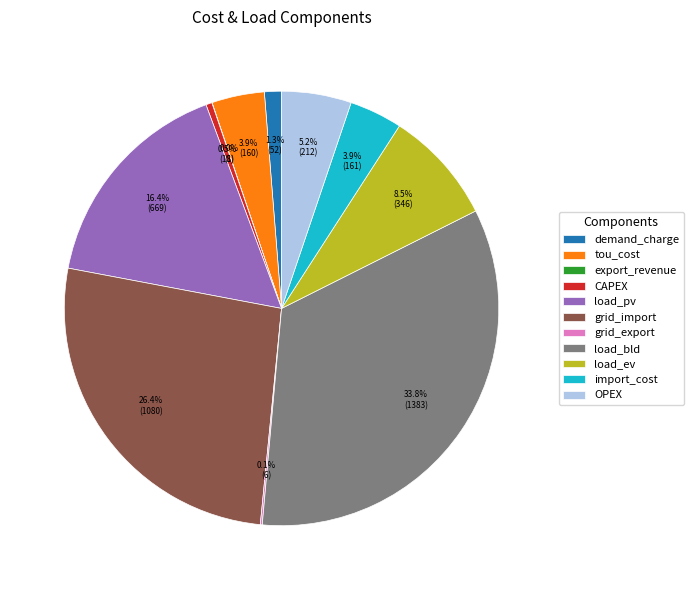

To the nearest percent, what is the average slice percentage?

9%